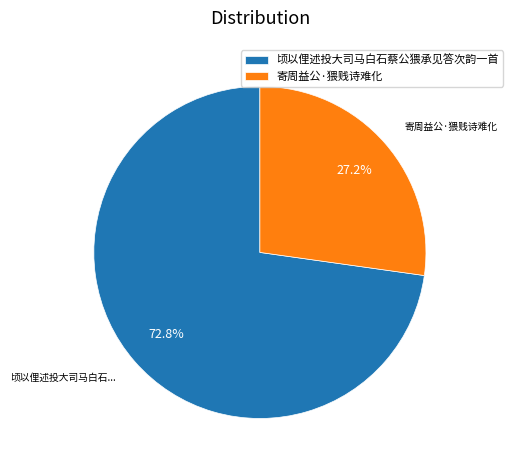

Is there any slice that represents more than half of the pie?

Yes